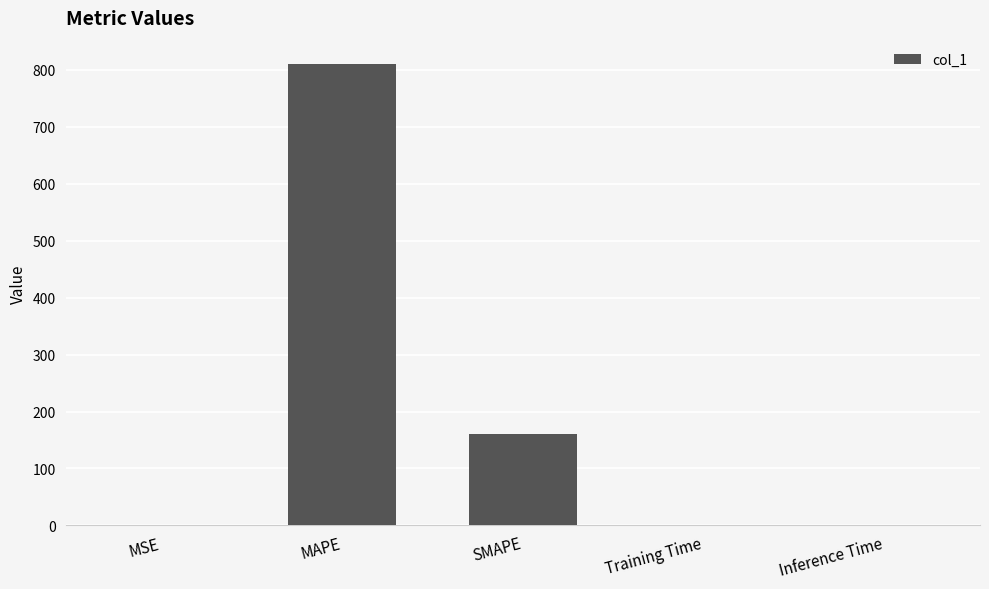

What is the difference between the values at SMAPE and Training Time?

160.4